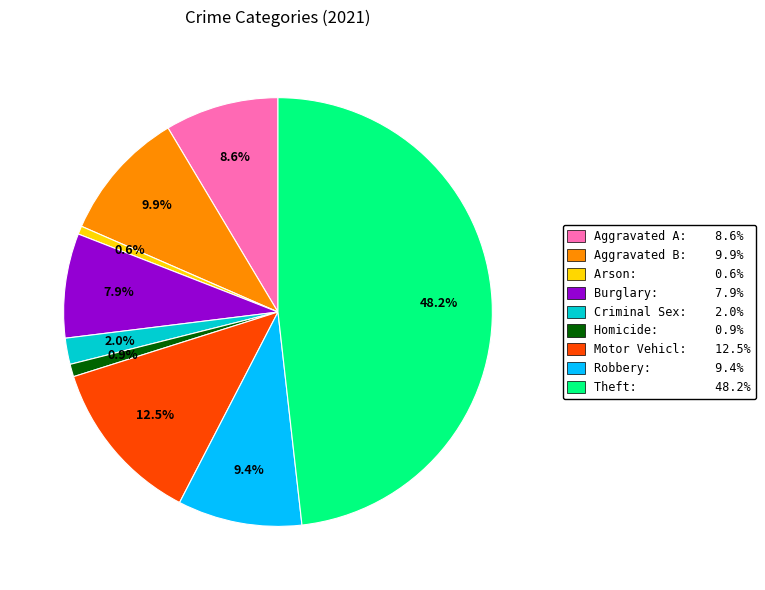

What is the ratio of the value at Arson: 0.6% to the value at Homicide: 0.9%?

0.7